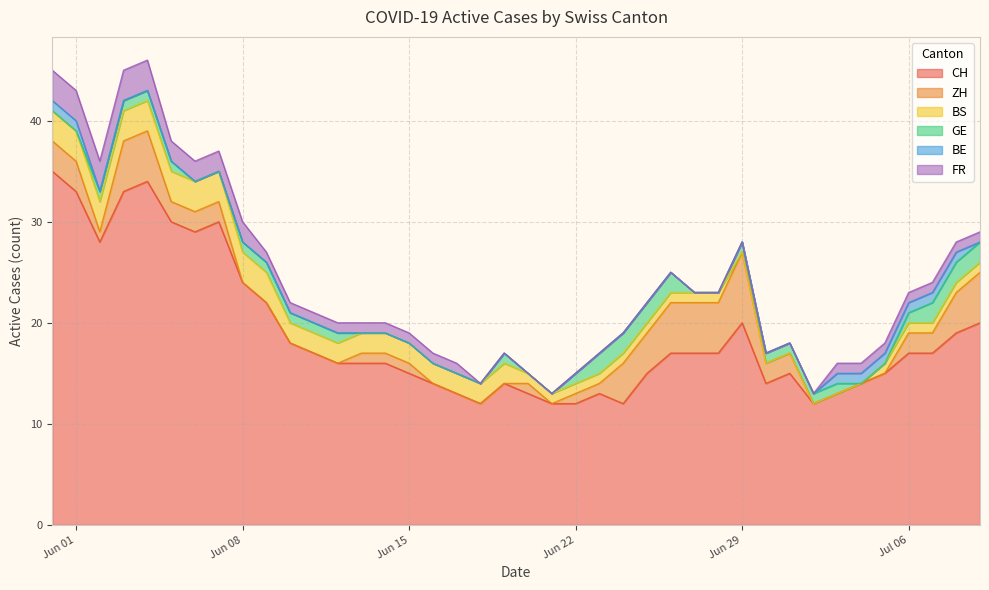

The CH series shows 14 at 2020-06-16. True or false?

True